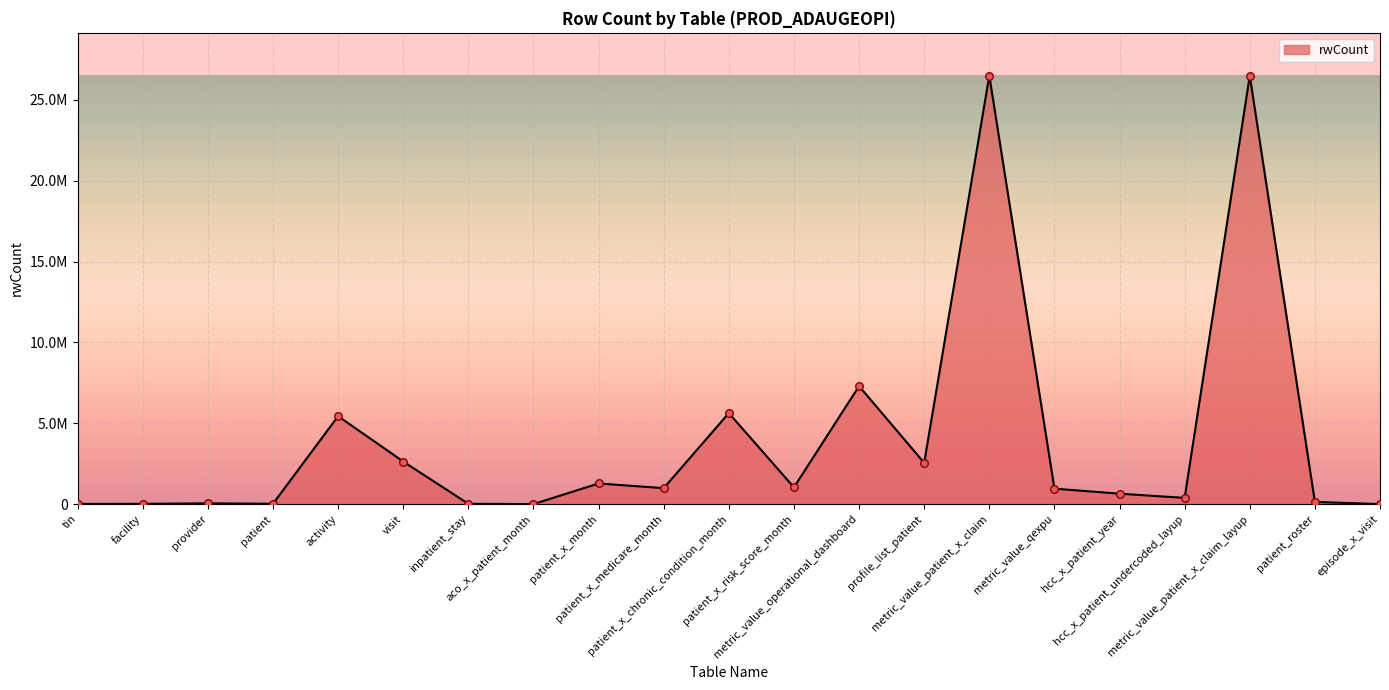

Does the chart have visible grid lines?

Yes